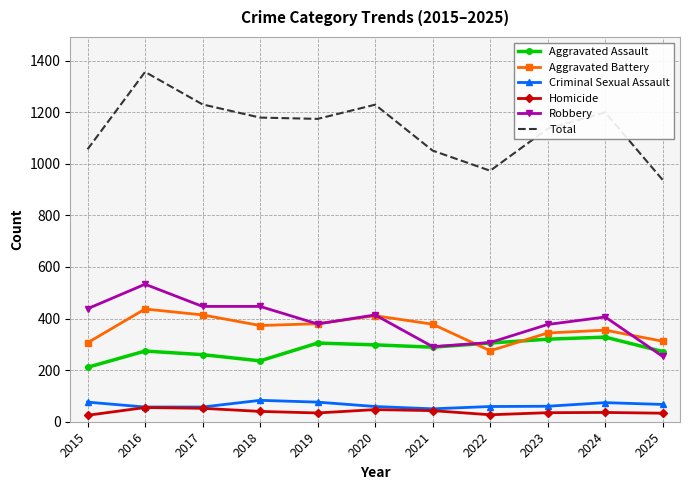

The value of Aggravated Assault at 2019 is 66. True or false?

False